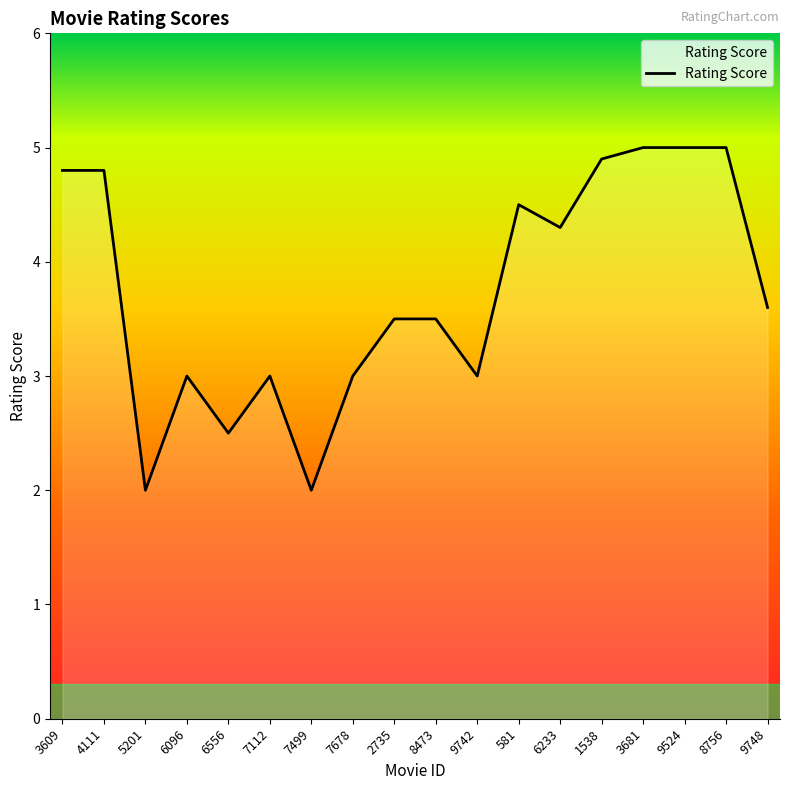

Does the chart have visible grid lines?

No